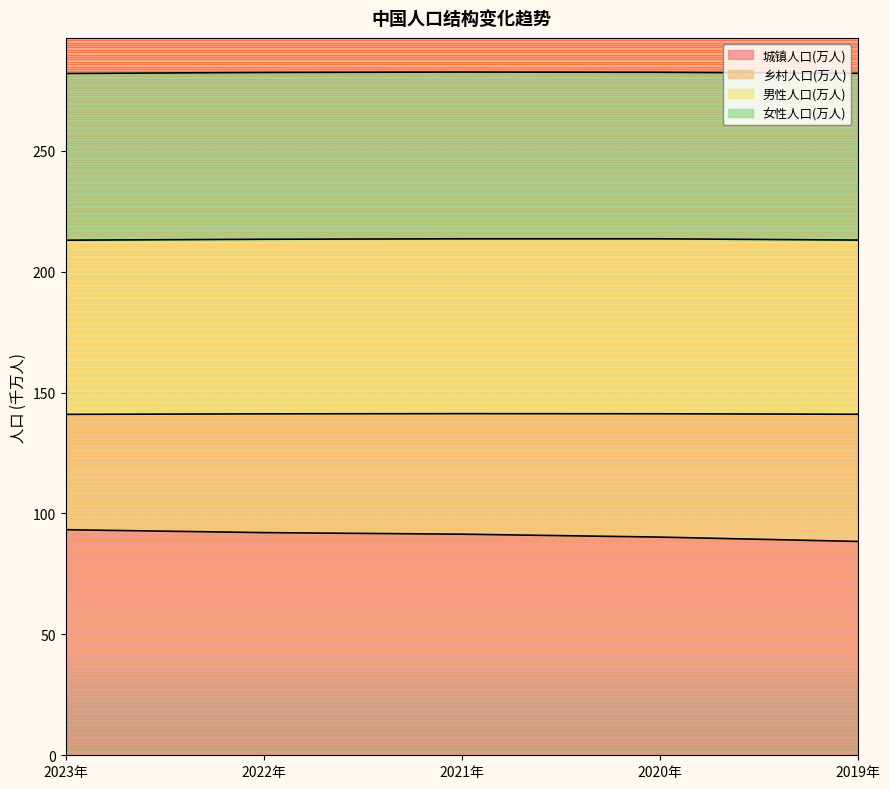

How many data points in 男性人口(万人) are less than 213?

1